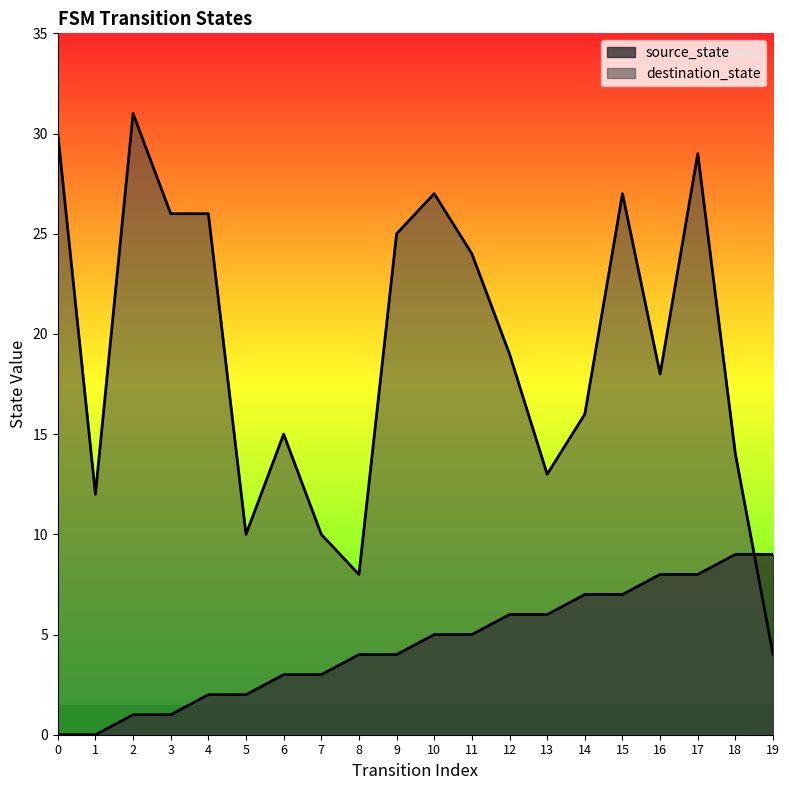

Between 7 and 17, which series saw the biggest shift?

destination_state